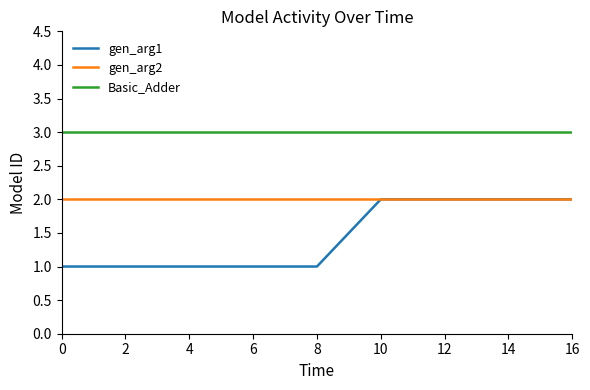

List the series in order of their overall mean, highest first.

Basic_Adder, gen_arg2, gen_arg1